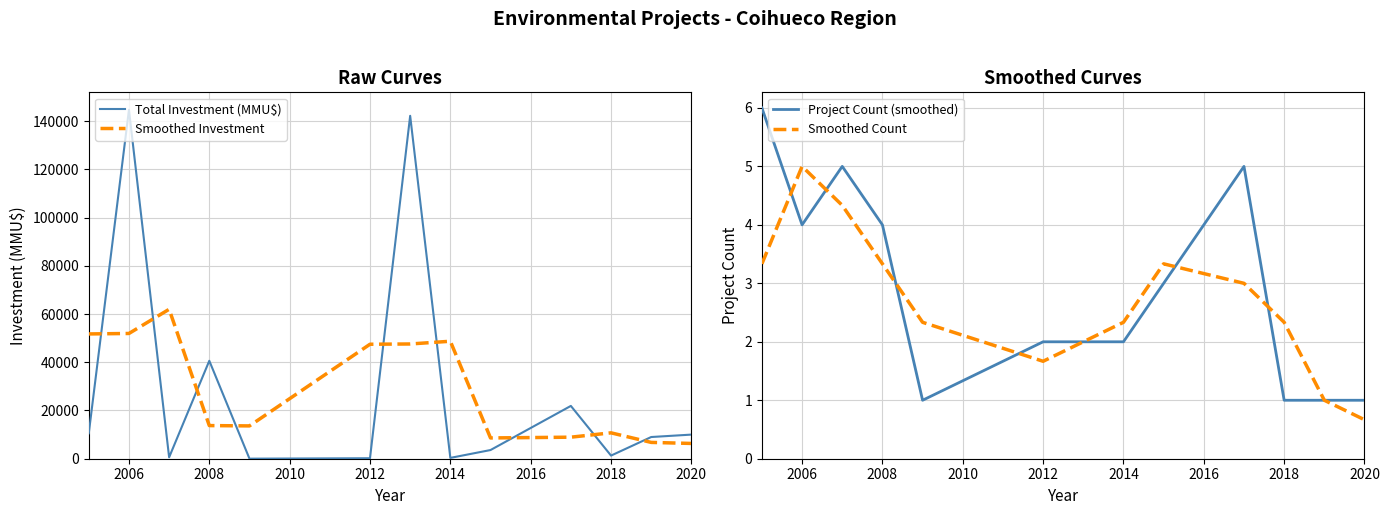

What is the spread (max minus min) of values at 2006?

144696.0